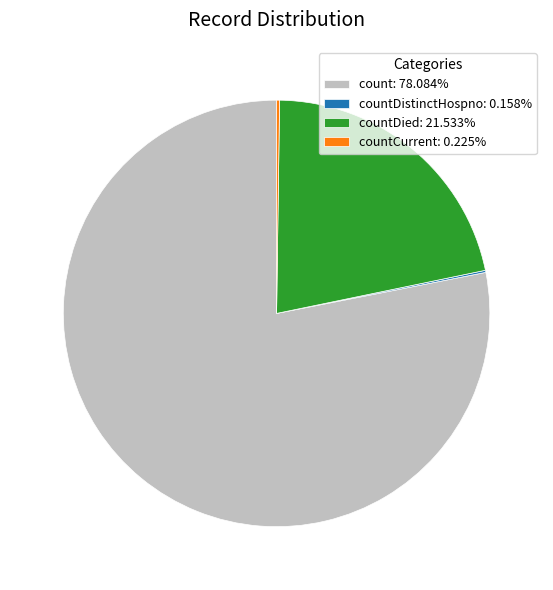

Does count: 78.084% account for over 50% of the chart?

Yes